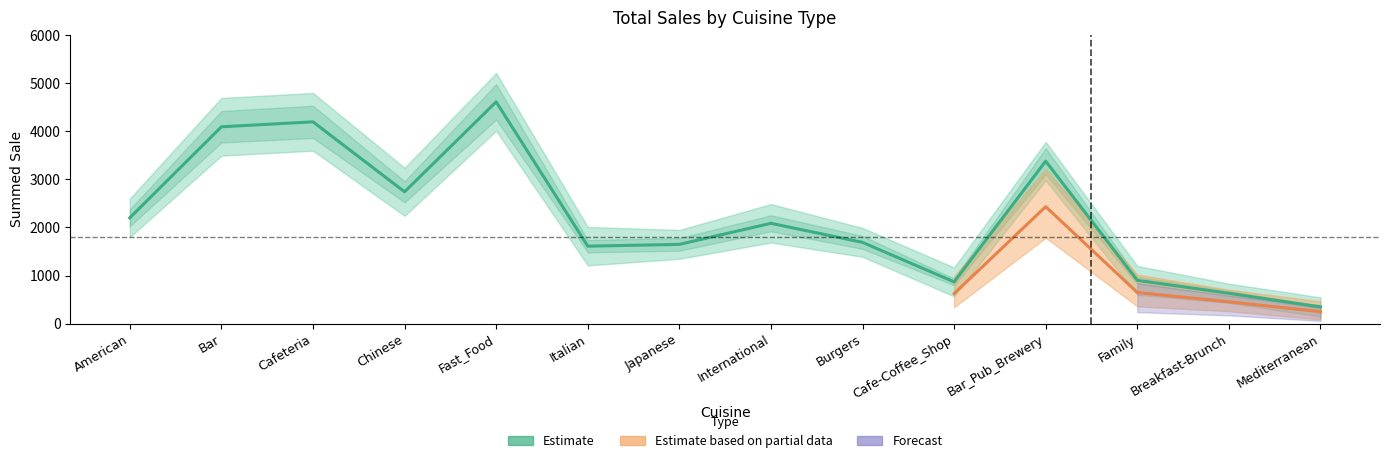

Reading left to right, list all the values displayed in this chart.

2201.2	4093.9	4196.7	2742.3	4612.1	1611.9	1649.0	2087.1	1690.6	869.3	3379.3	901.3	632.2	347.8